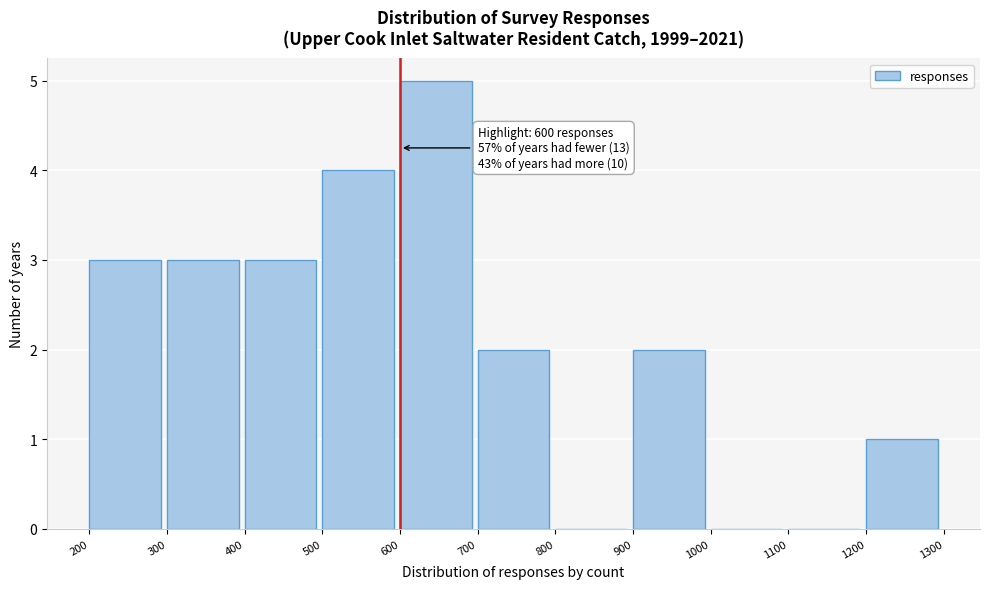

Over which range of the x-axis is the bar tallest?

600 to 700